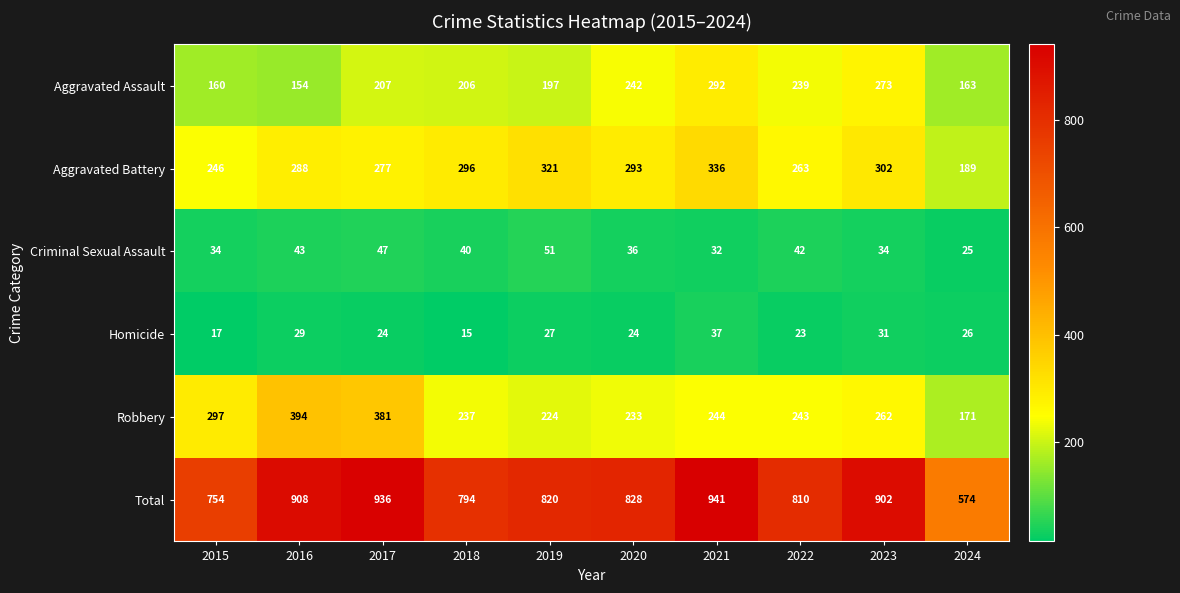

Which series changed the most between 2021 and 2023?

Total